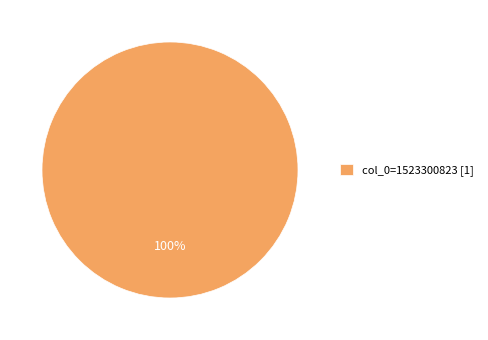

What percentage is the col_0=1523300823 [1] slice, to the nearest percent?

100%